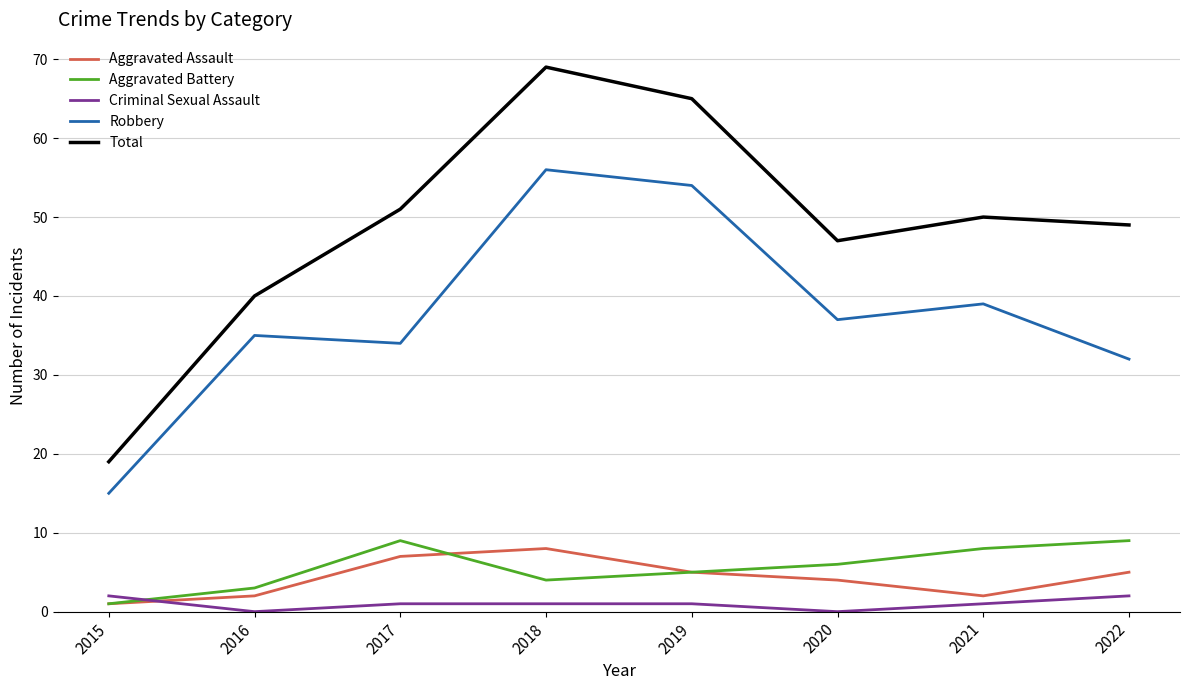

At which category is the sum across all series the highest?

2018